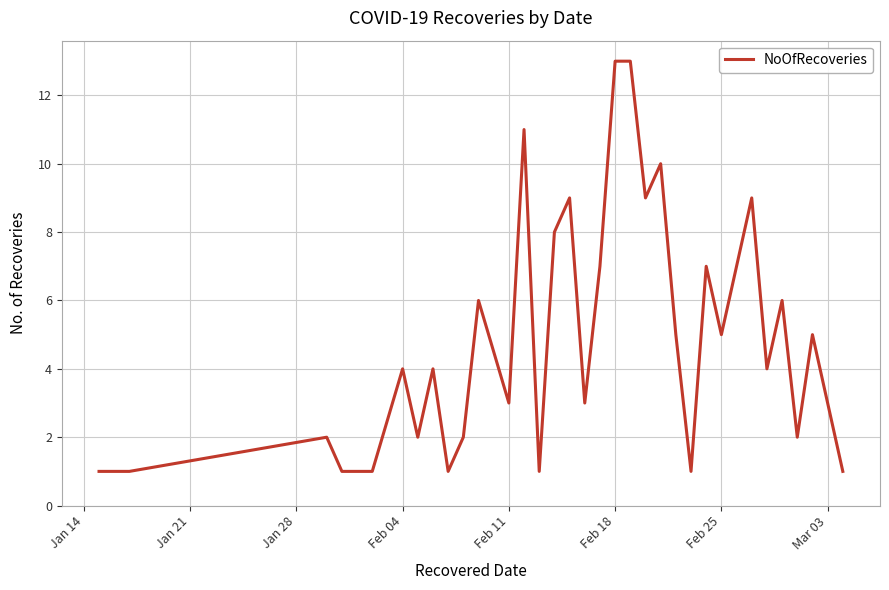

Is it true that the value at Feb 18 is 13?

True